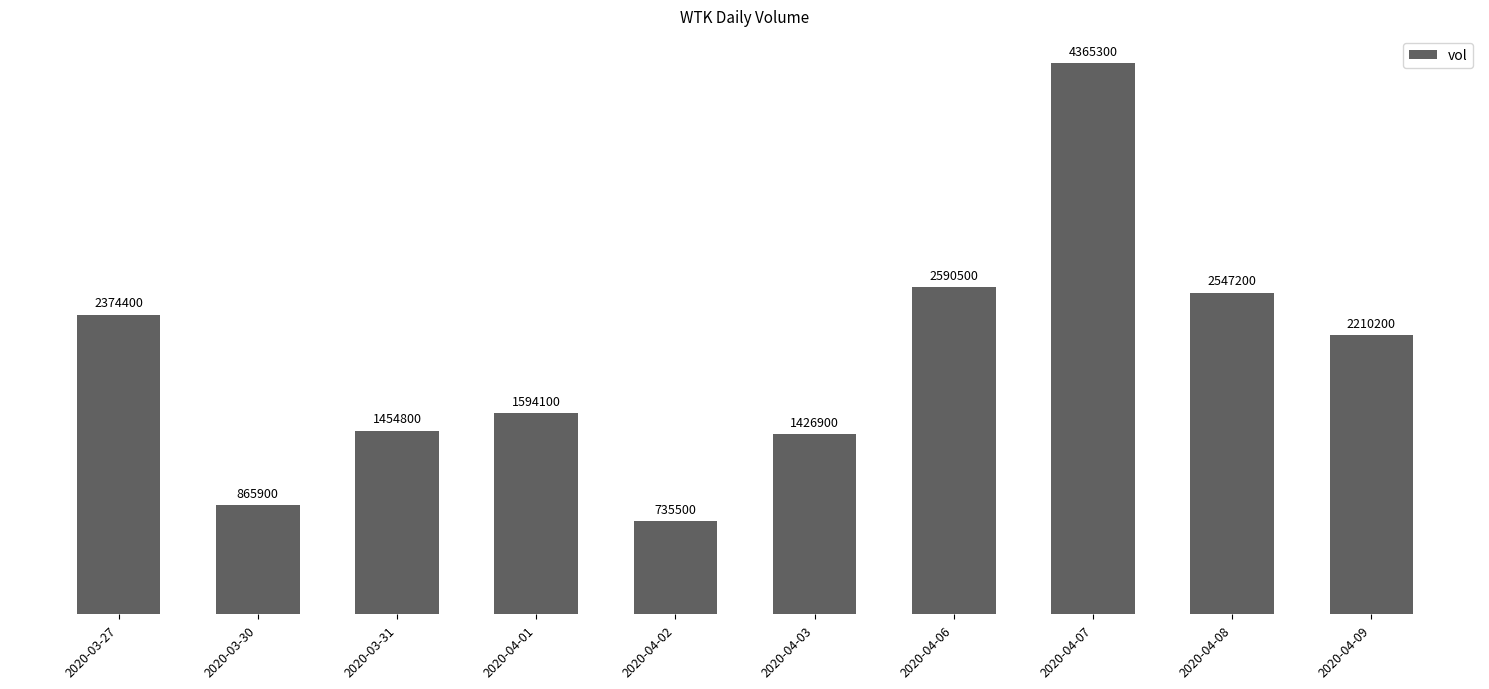

What is the sum of the values at 2020-04-08 and 2020-04-09?

4757400